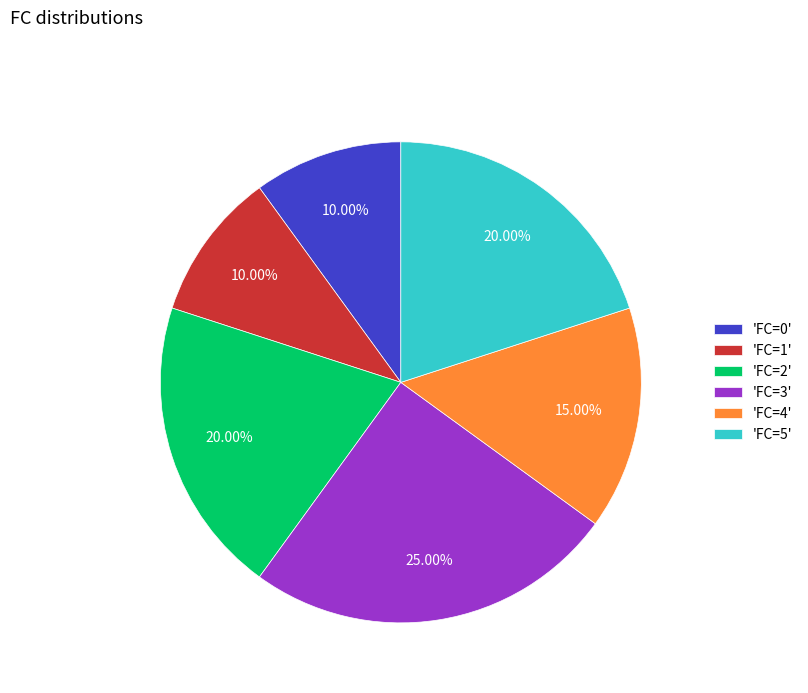

Between 'FC=0' and 'FC=4', which is larger?

'FC=4'